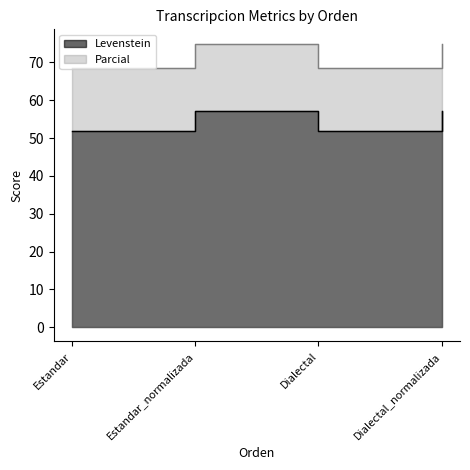

How many interior local peaks does the Parcial series have?

1